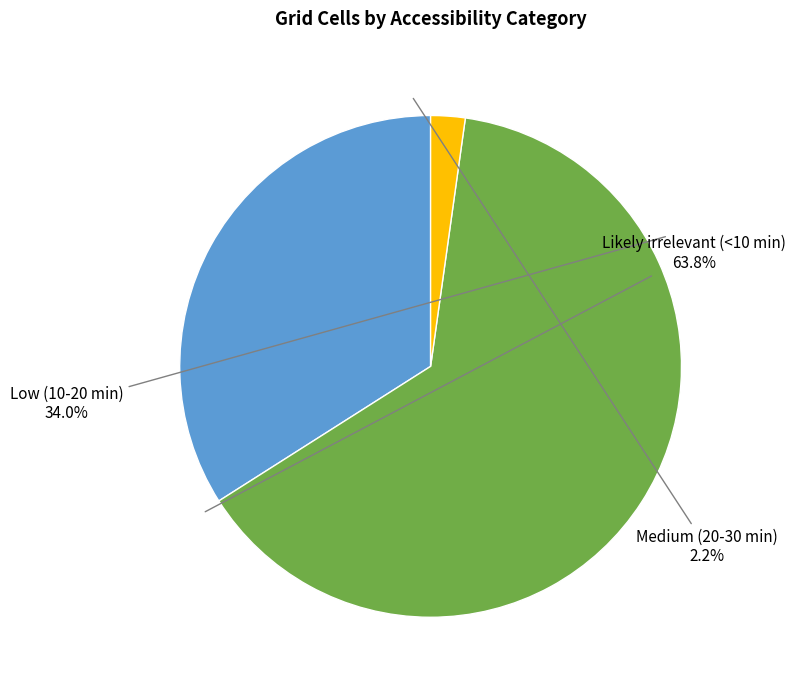

Count the number of slices in the pie.

3